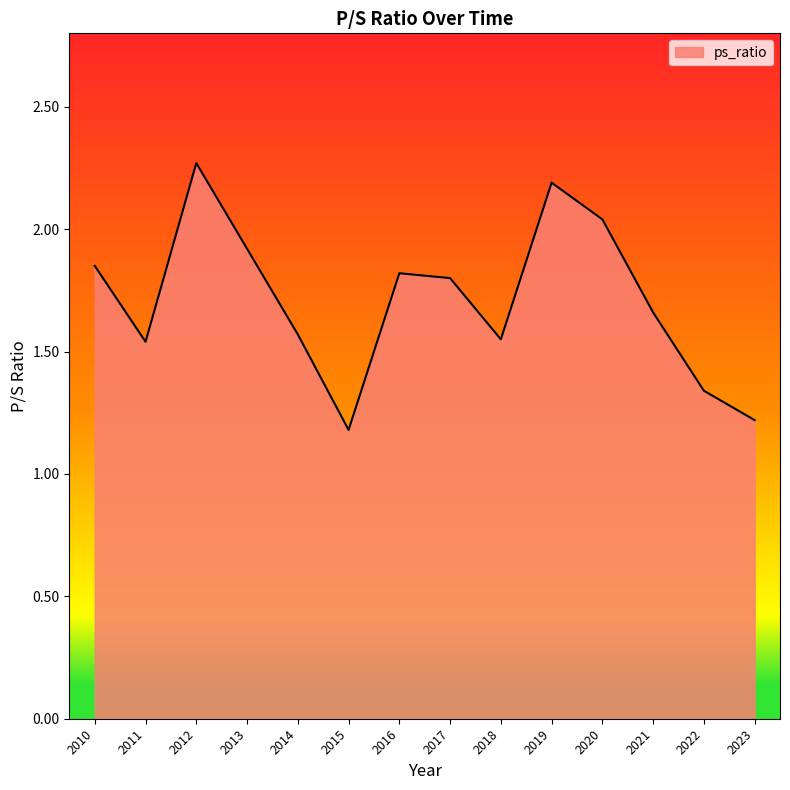

Which label corresponds to the largest value in the chart?

2012